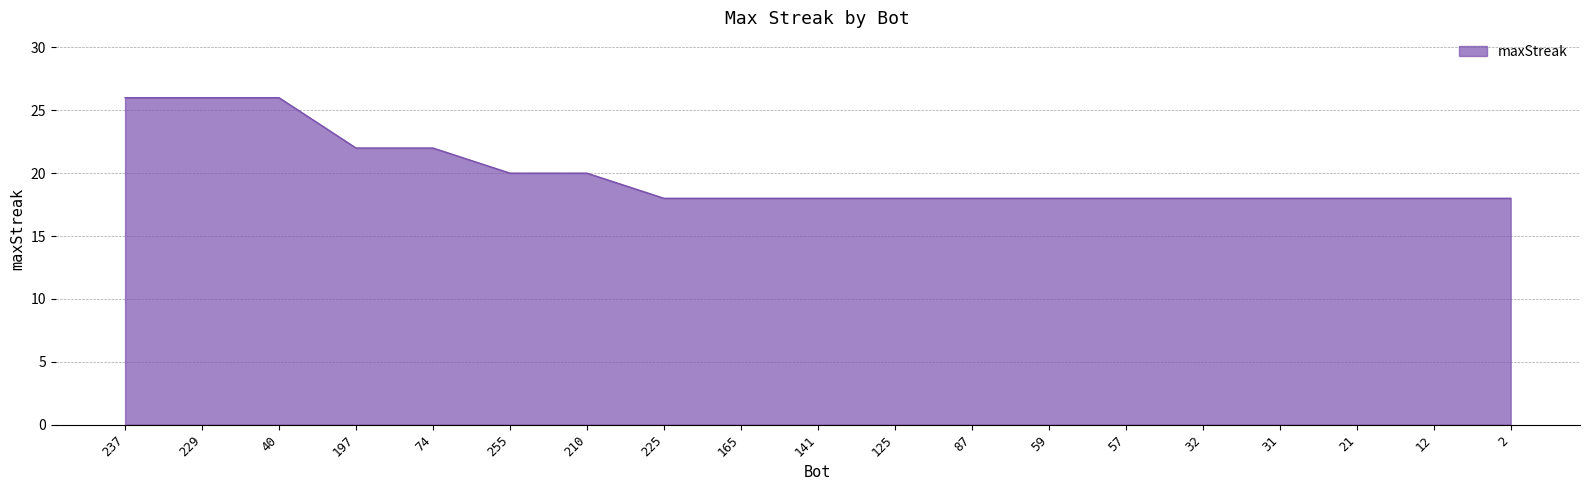

What position from the right is 210?

13